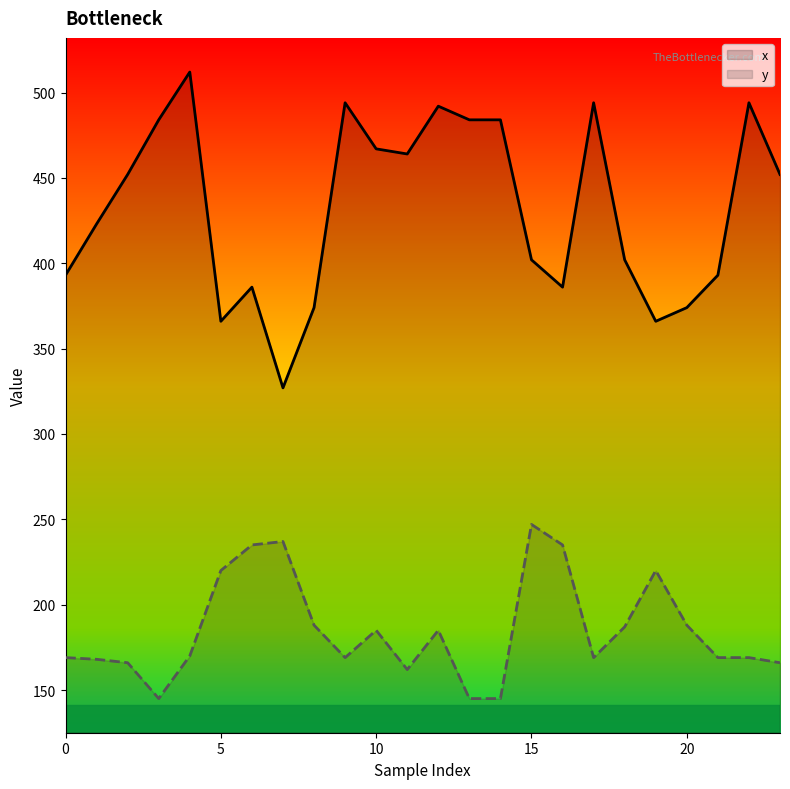

What is the value of the y point at the 8th from the left?

237